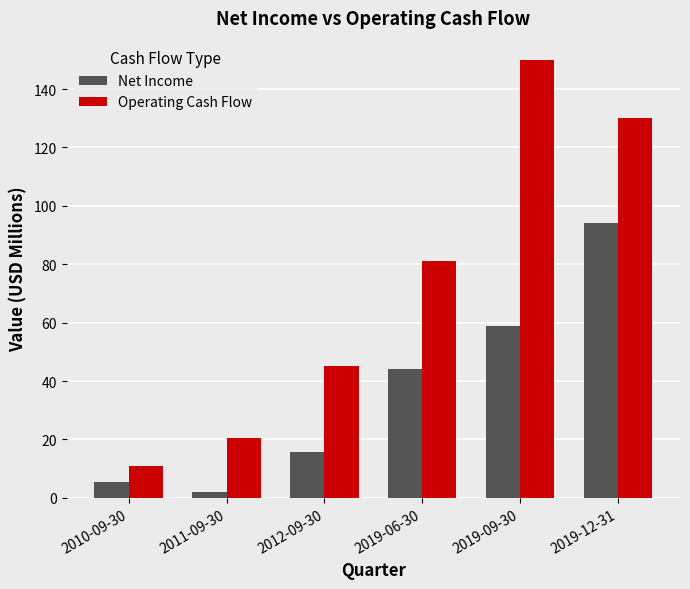

What is the approximate value of Net Income at 2019-06-30?

44.0